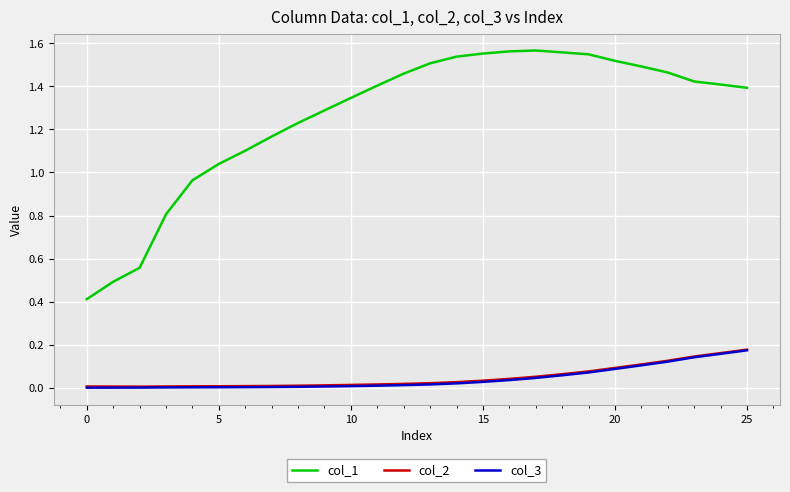

True or false: col_3 and col_1 intersect in this chart.

False